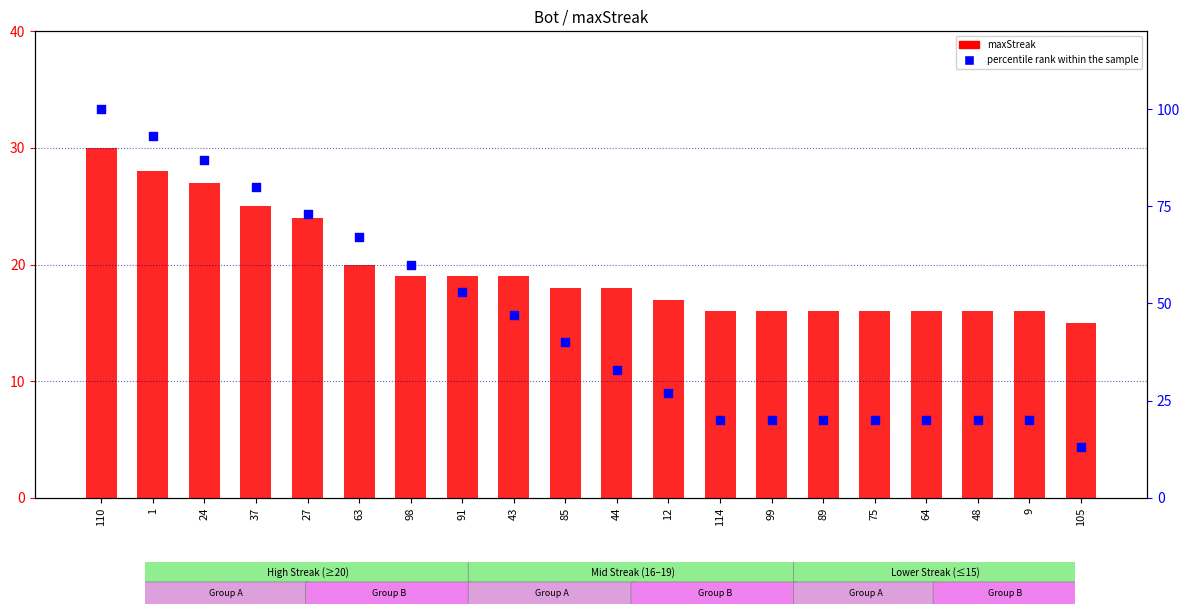

Which series contains the highest Y value?

percentile rank within the sample